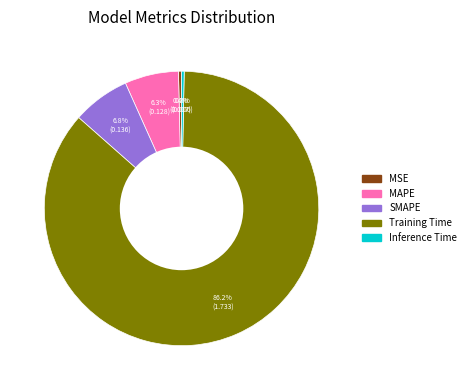

The SMAPE slice represents 7% of the pie. True or false?

True